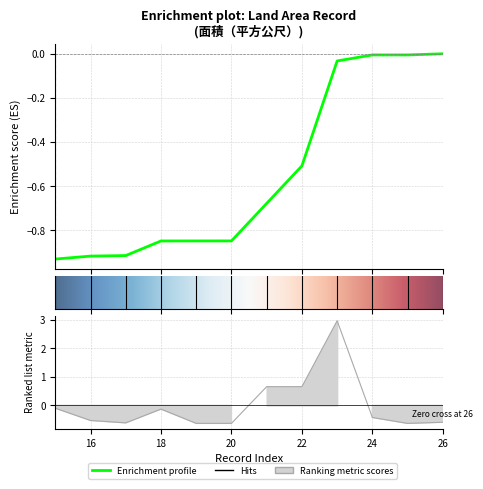

How many positive values are there?

3